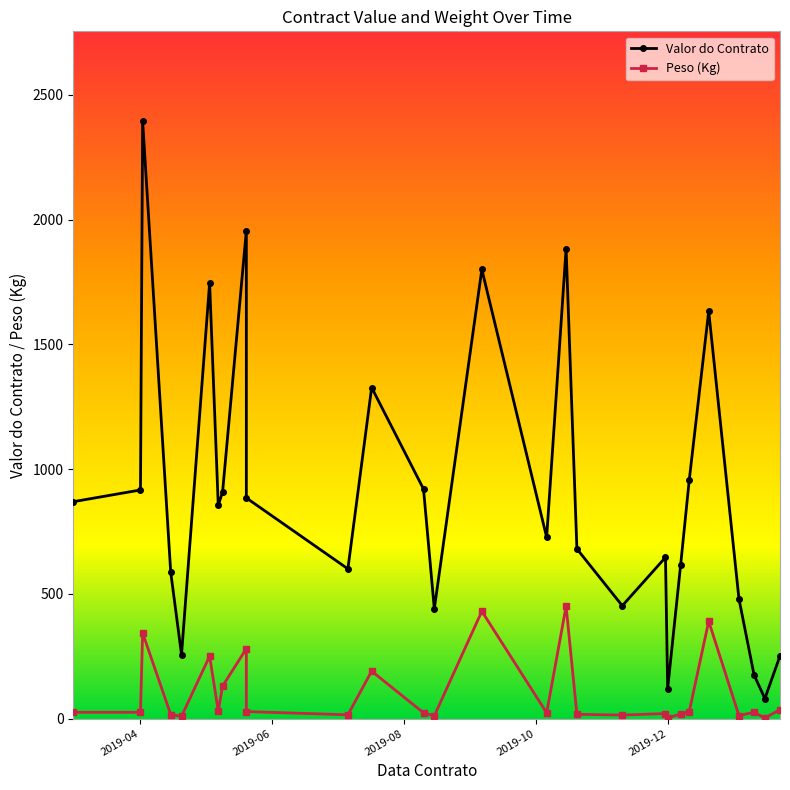

What are all the series names shown in the legend?

Valor do Contrato, Peso (Kg)